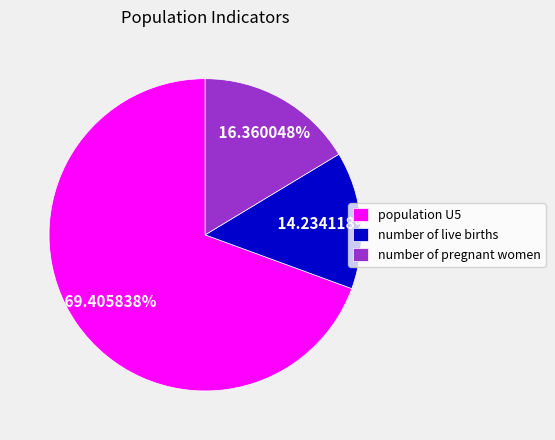

Count the number of slices in the pie.

3